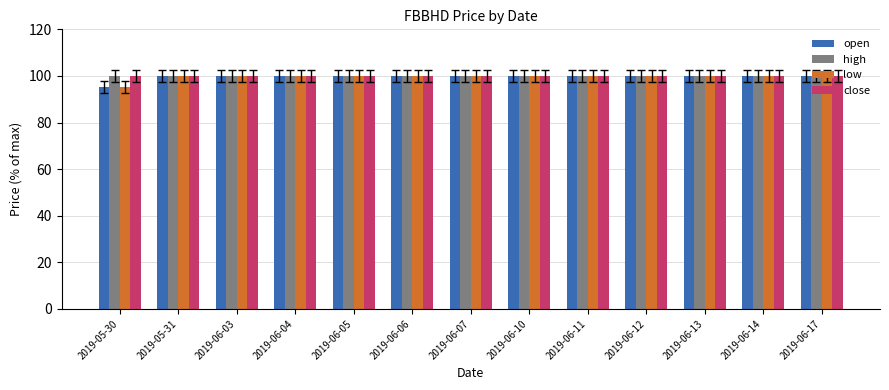

At how many categories does at least one series exceed 99?

13